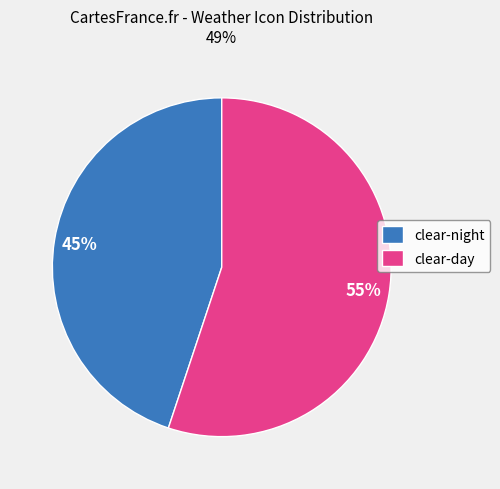

The clear-day slice represents 55% of the pie. True or false?

True